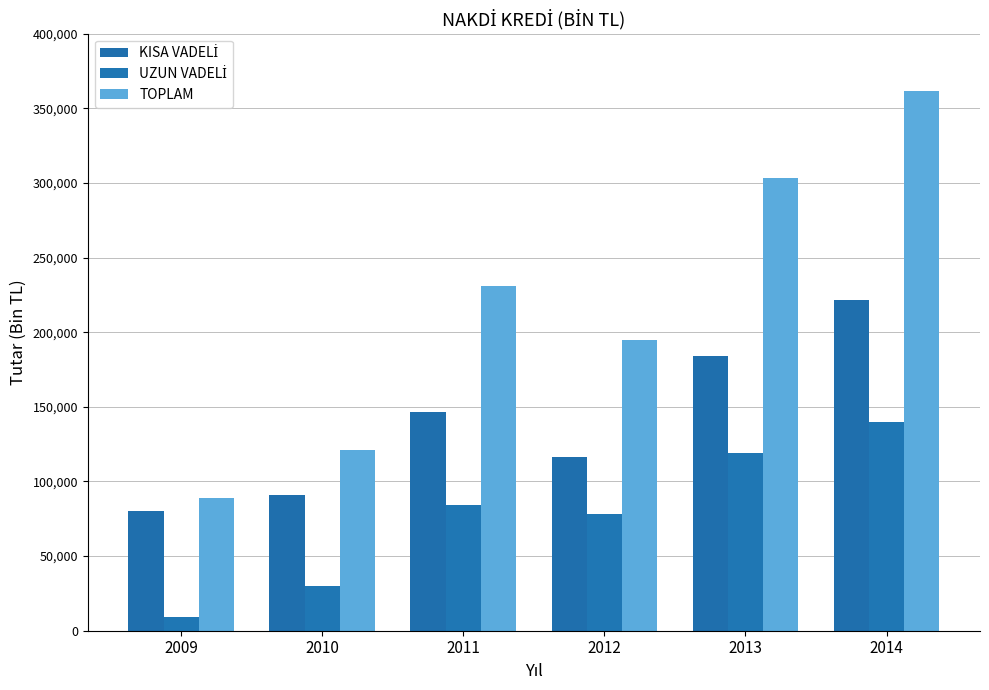

Which series has the largest range (max minus min)?

TOPLAM